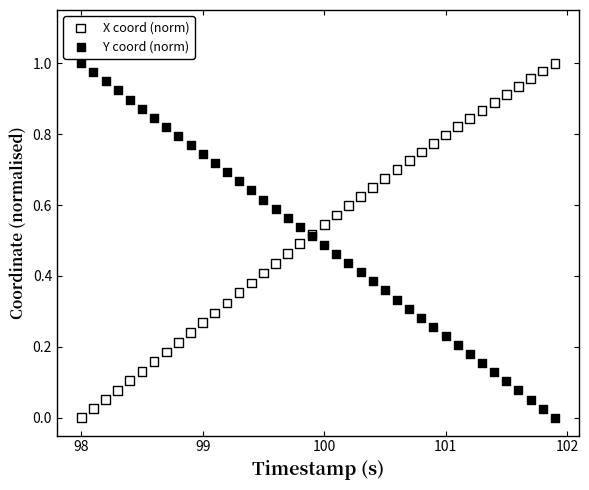

What is the X range (max minus min) for the scatter plot?

3.9